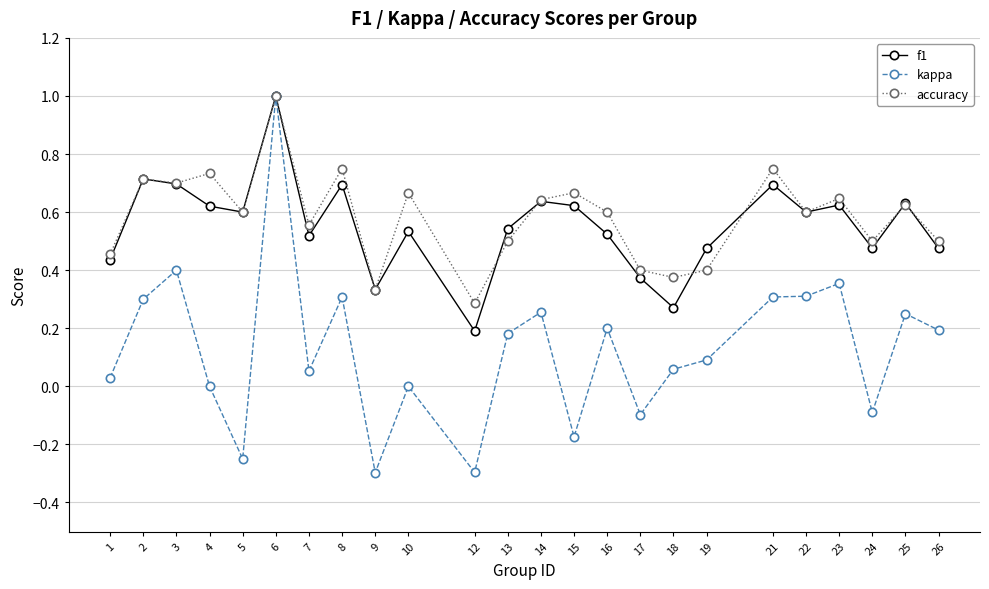

True or false: f1 has a value of 0.2 at 9.

False